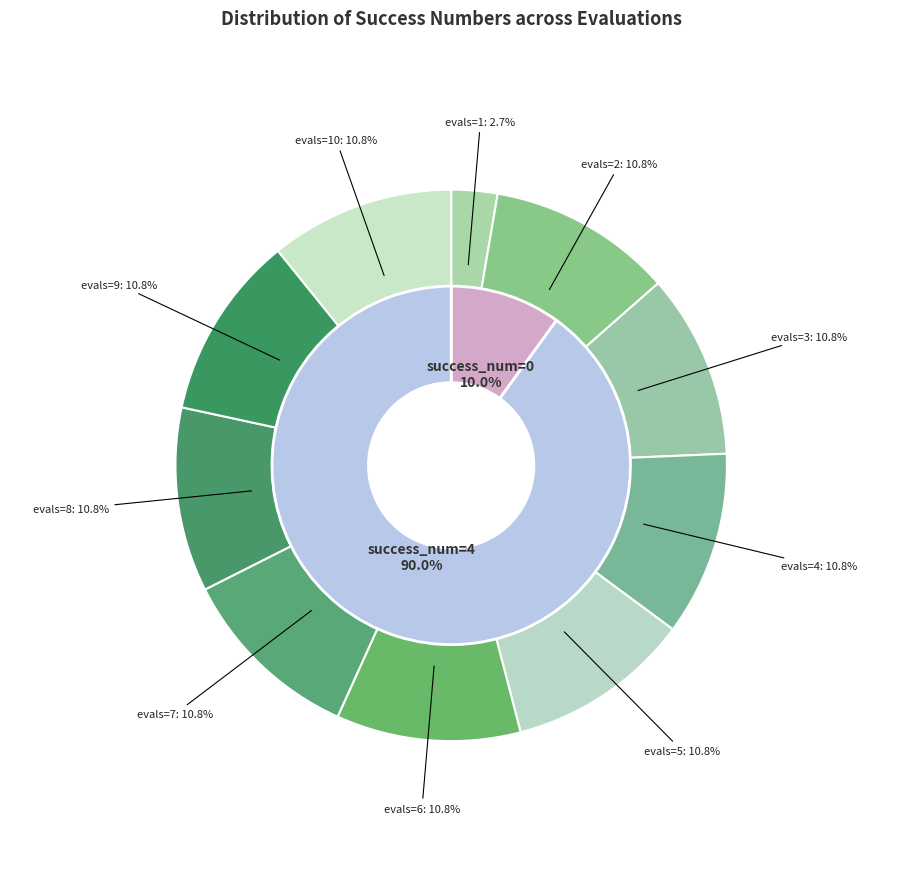

How many segments does this pie chart have?

10